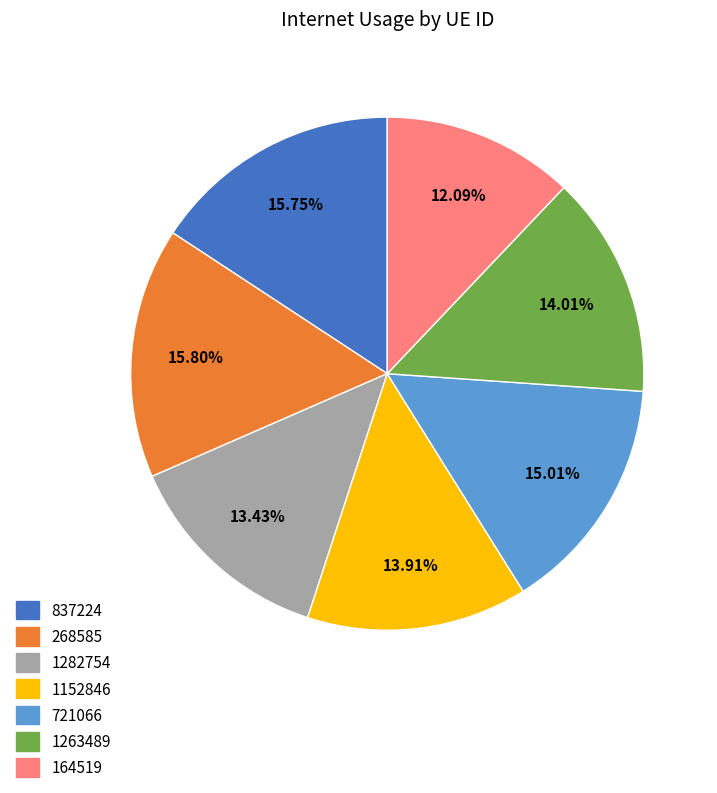

Is it true that 1152846 is 14% of the pie?

True